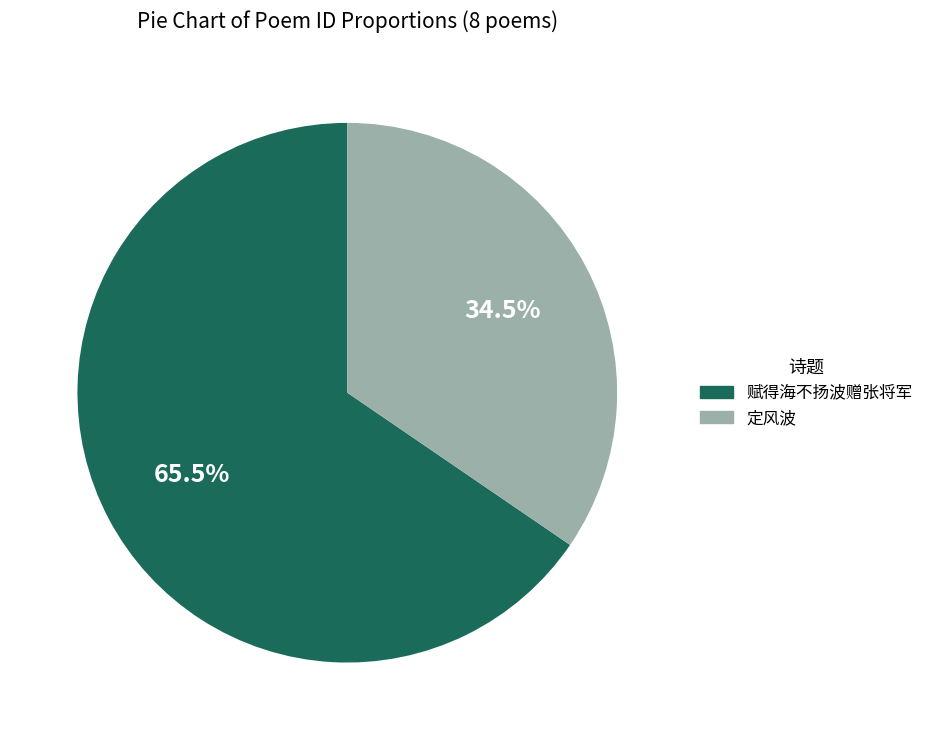

Is there any slice that represents more than half of the pie?

Yes